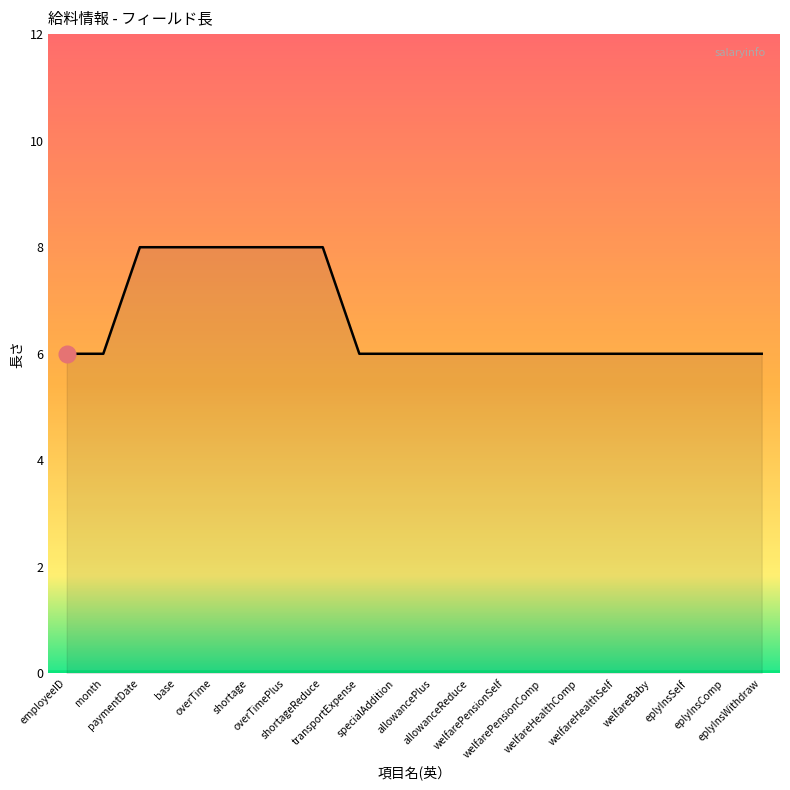

What is the maximum value shown in the chart?

8